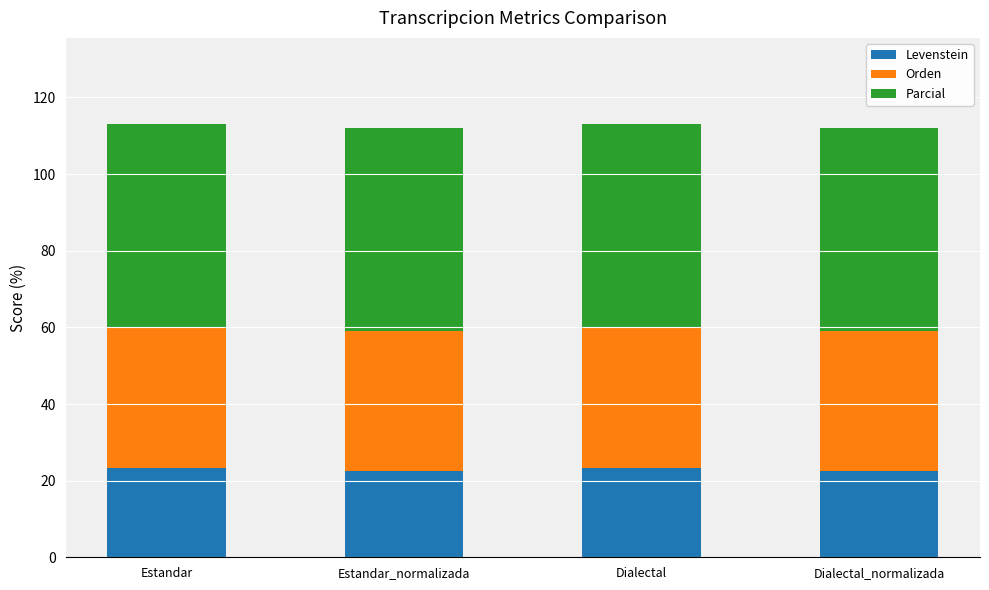

How many bars are there in total?

4